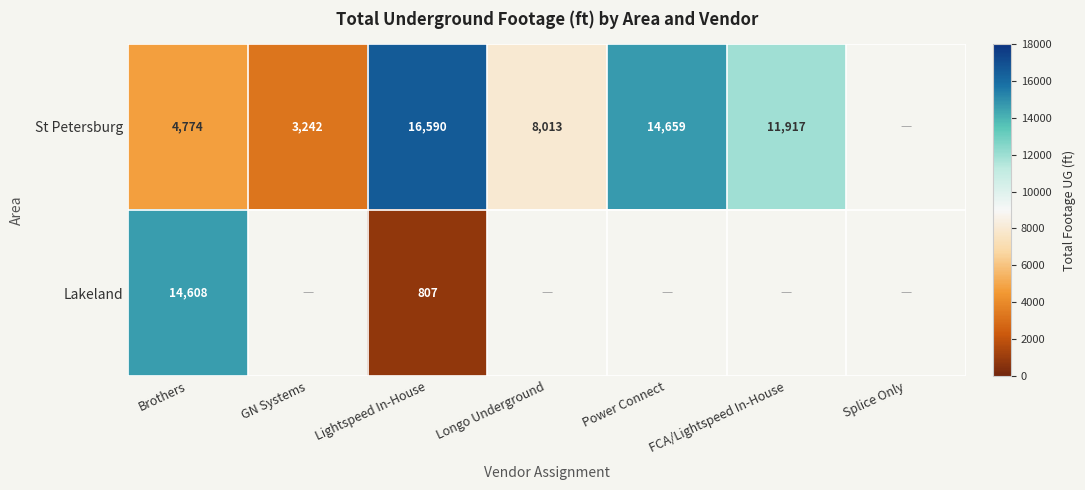

Is the value of St Petersburg at Longo Underground greater than the value of Lakeland at Lightspeed In-House?

Yes